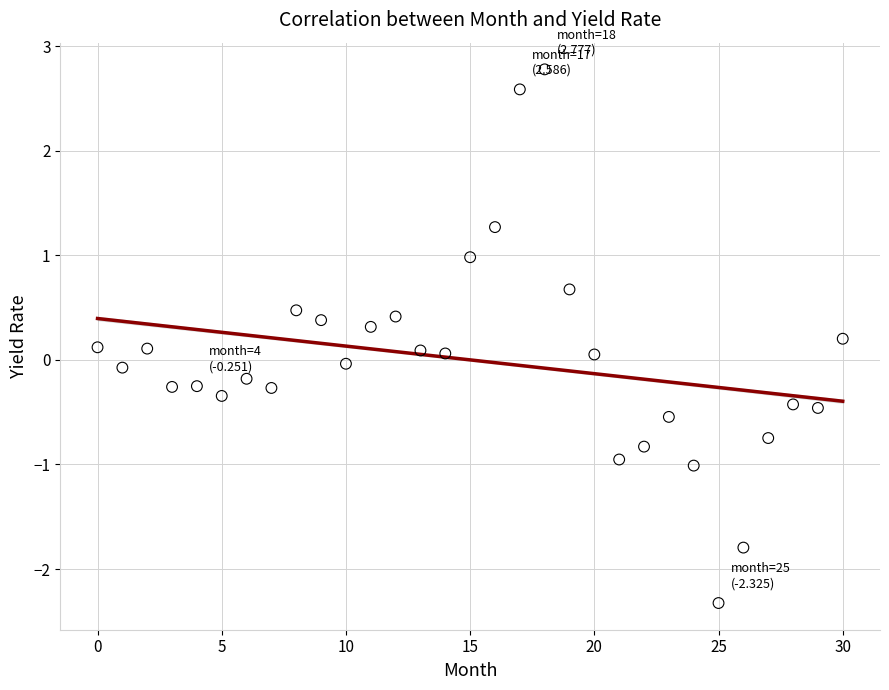

What is the range of Y values (max minus min)?

5.1